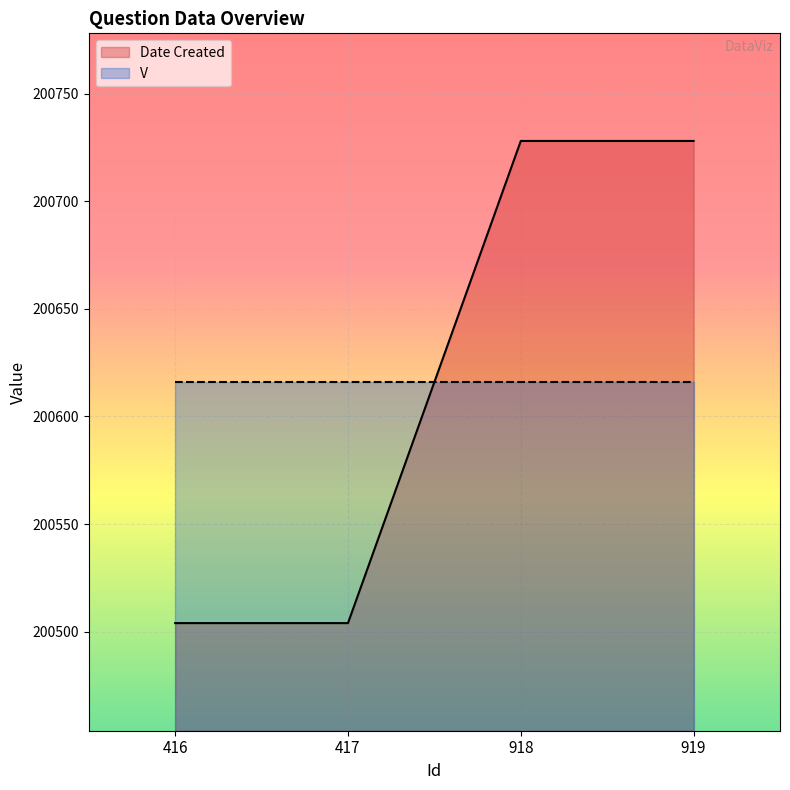

Rank the categories by value from lowest to highest.

416, 417, 918, 919